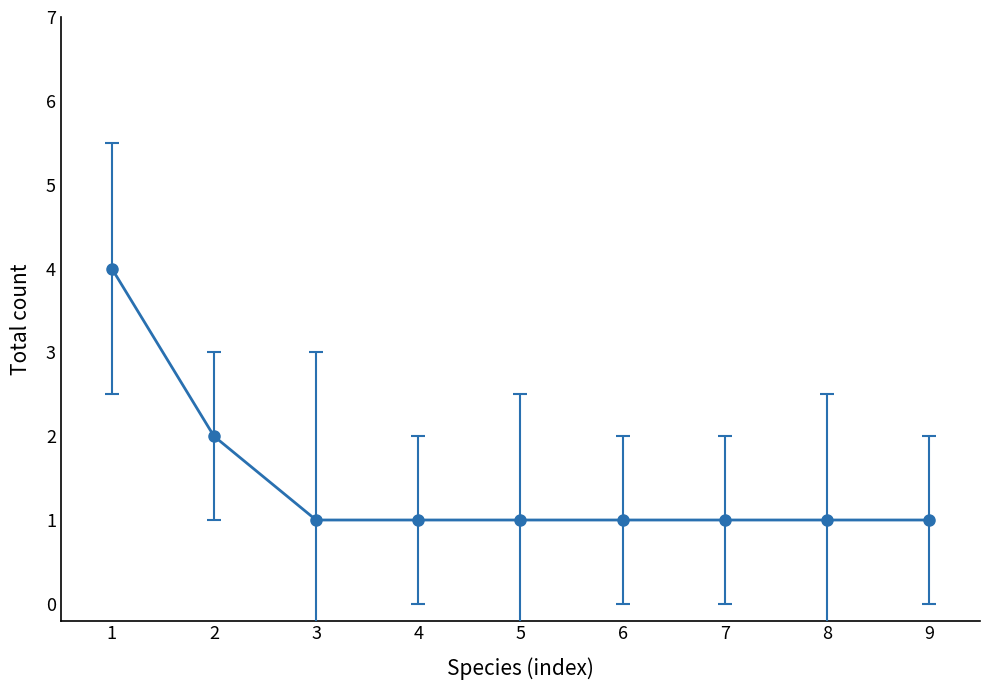

What is the value of the 5th point from the left?

1